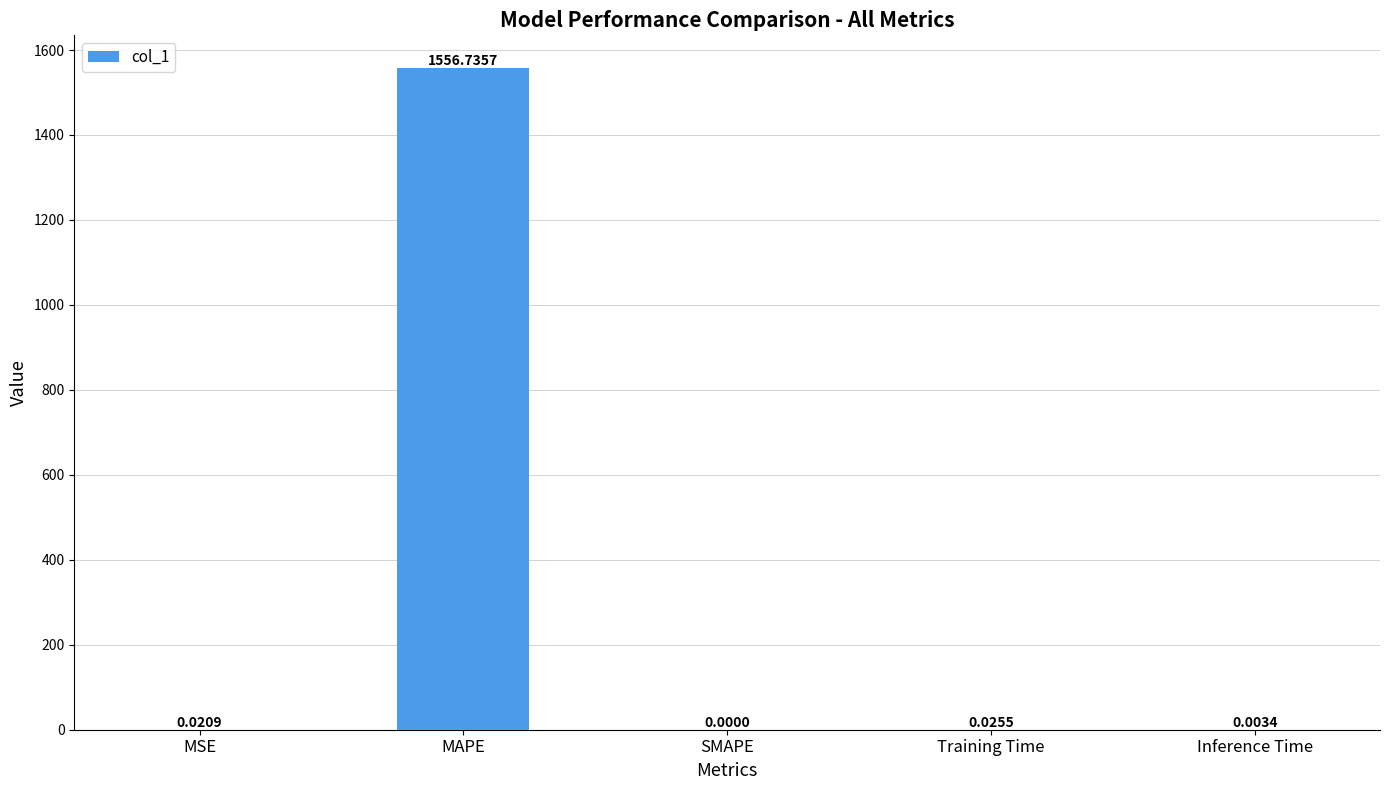

Which category has the highest value across all series?

MAPE